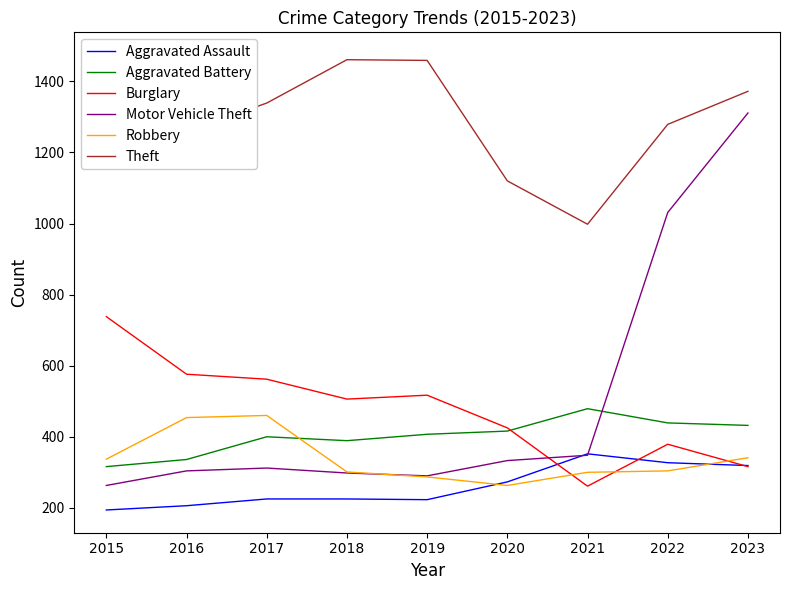

How many data points in Aggravated Battery are less than 407?

4